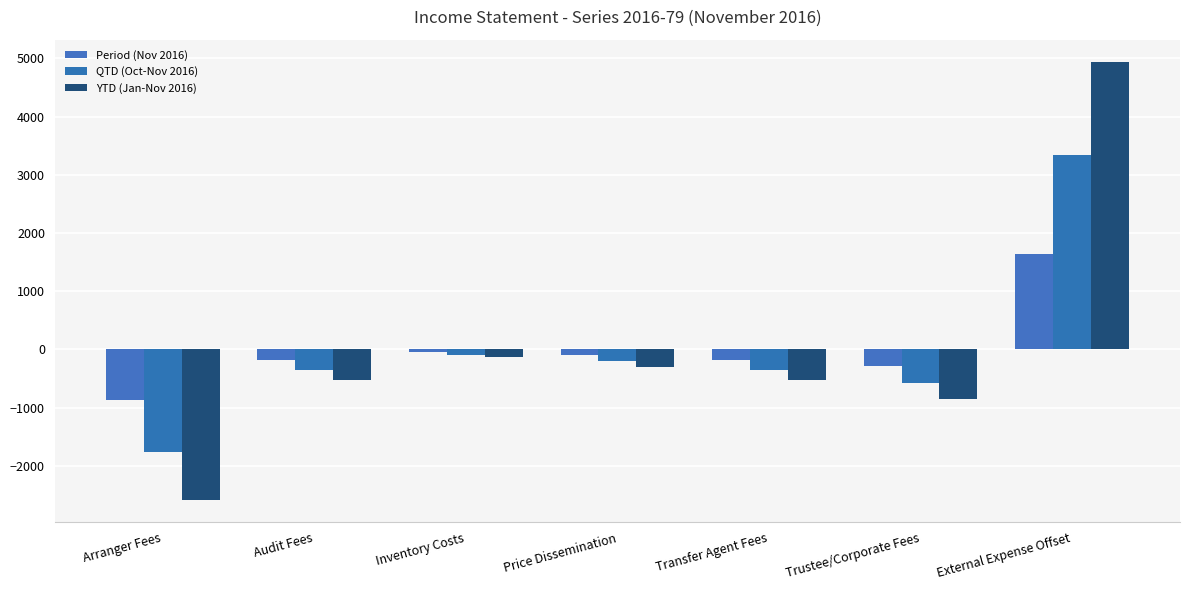

What are all the series names shown in the legend?

Period (Nov 2016), QTD (Oct-Nov 2016), YTD (Jan-Nov 2016)